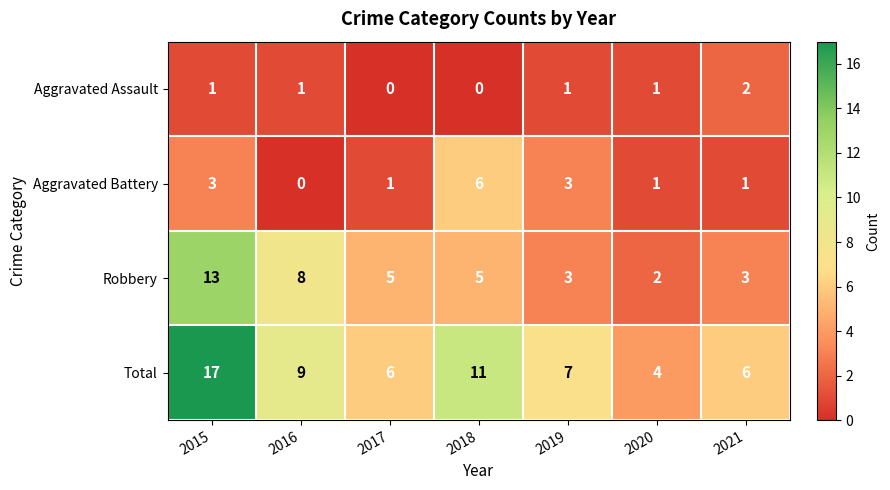

How many series are shown in this chart?

4